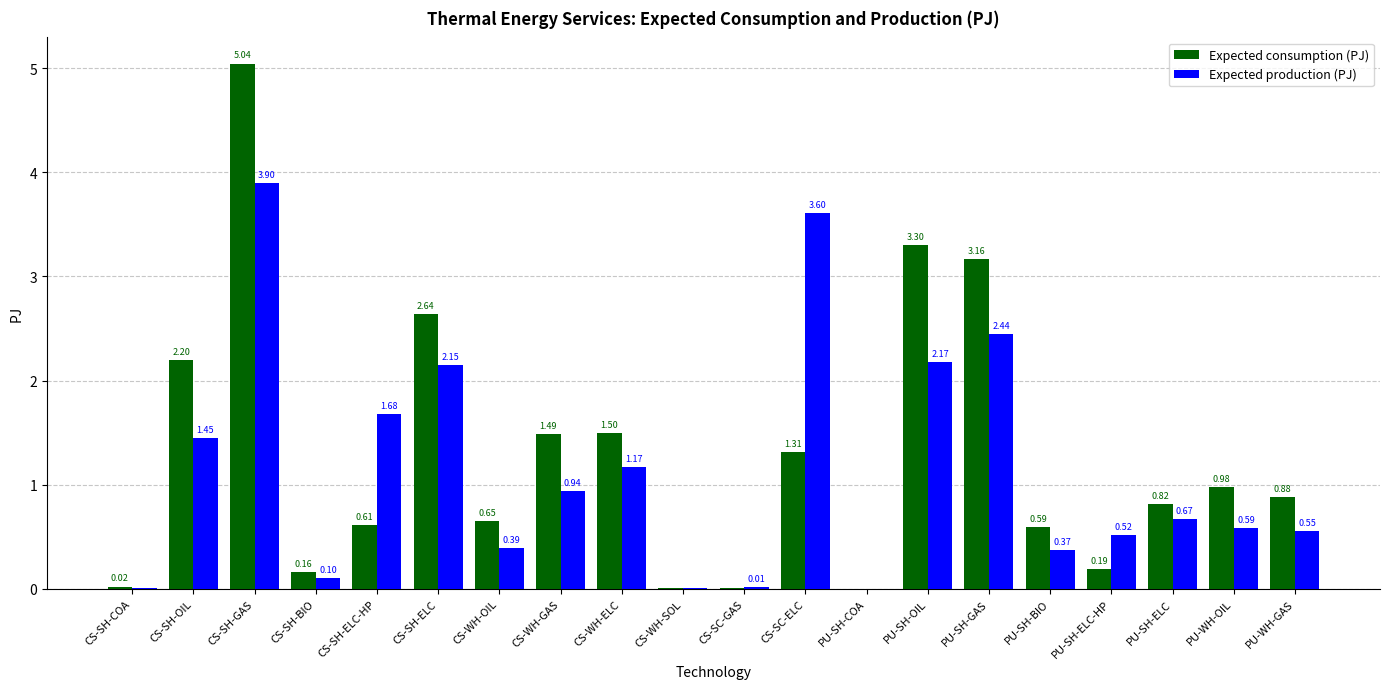

What is the sum of all Expected production (PJ) values?

22.7